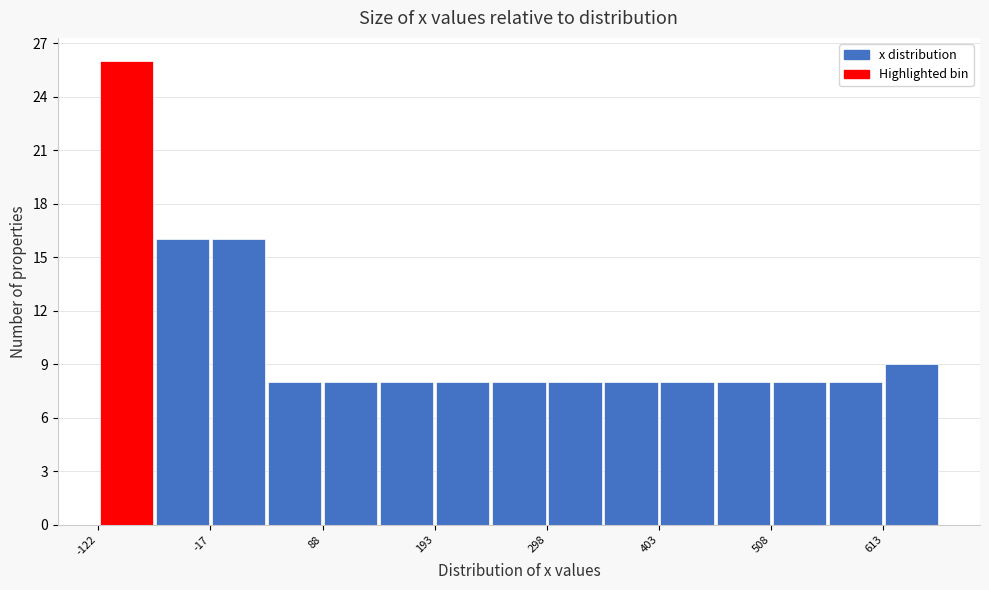

Around what value on the x-axis is the tallest bar? Give the approximate position of its centre, as read against the axis.

-100